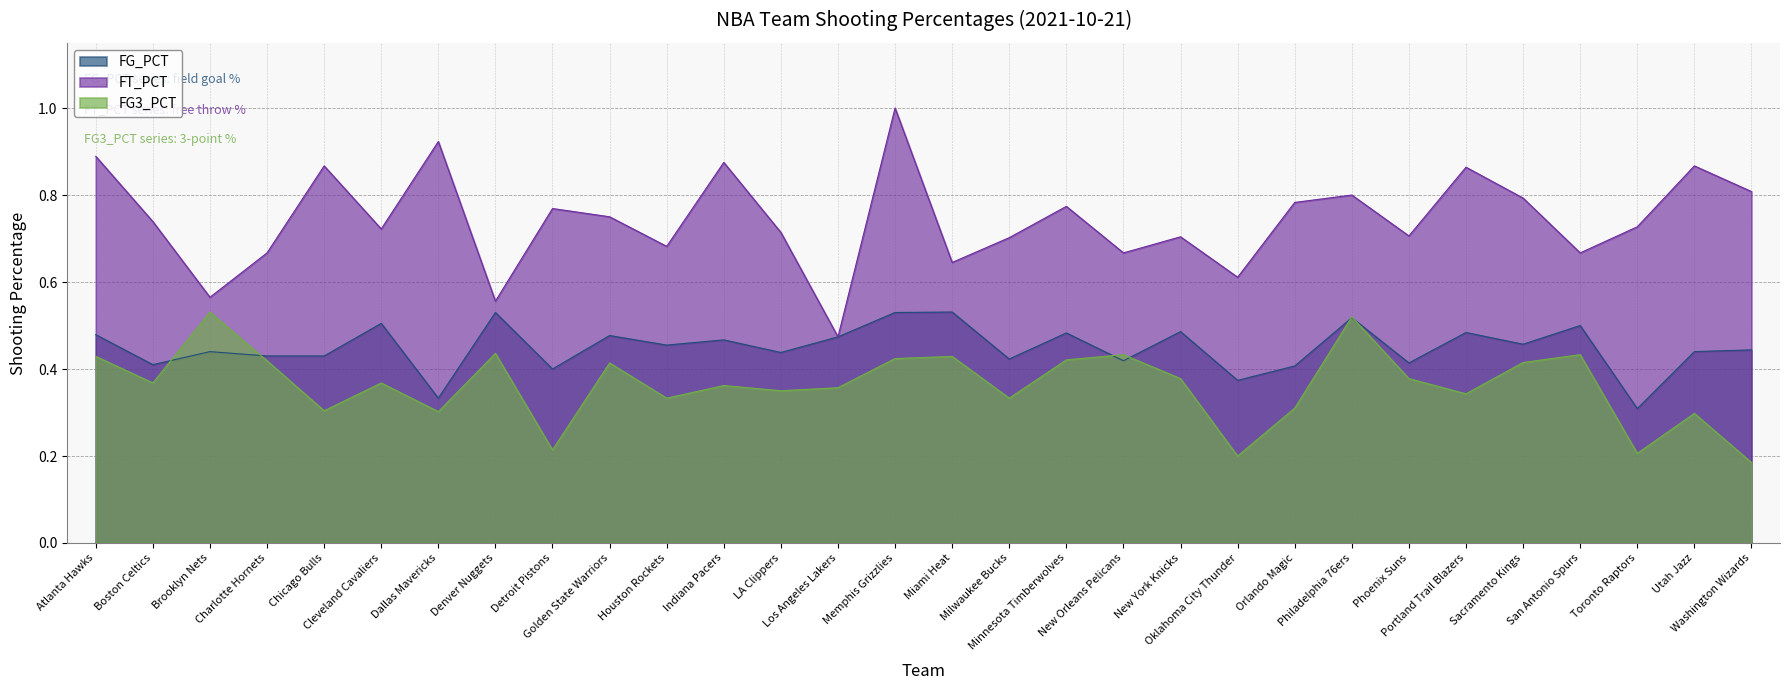

Which series has the largest range (max minus min)?

FT_PCT